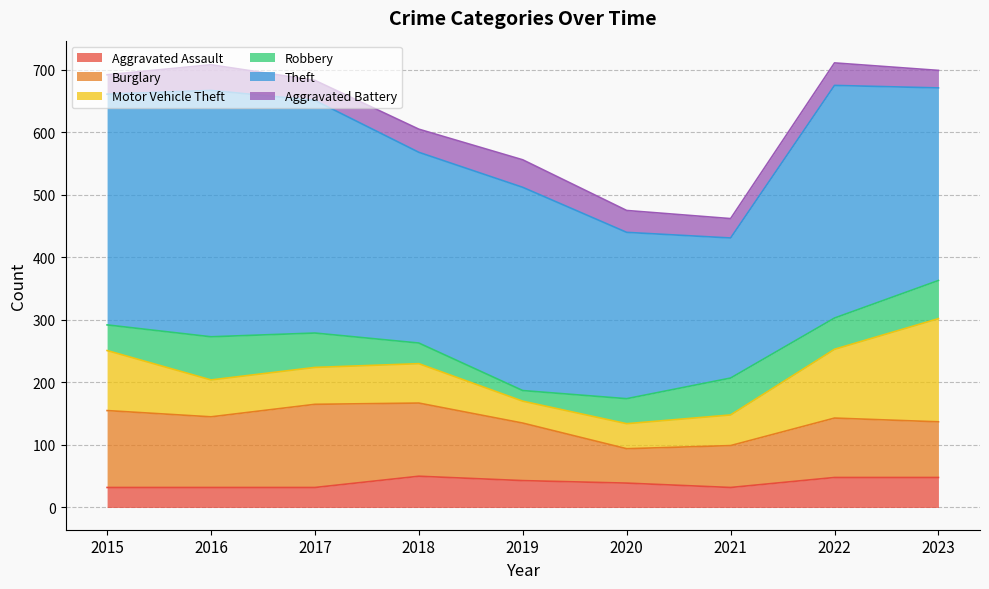

What are all the series names shown in the legend?

Aggravated Assault, Burglary, Motor Vehicle Theft, Robbery, Theft, Aggravated Battery